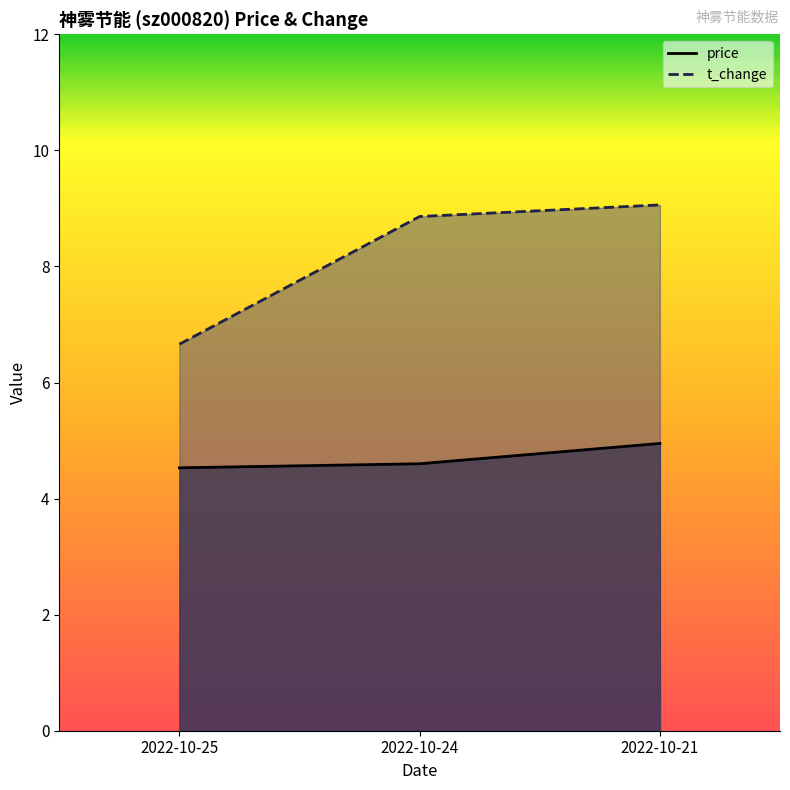

What is the value of the price point at the 2nd from the left?

4.6